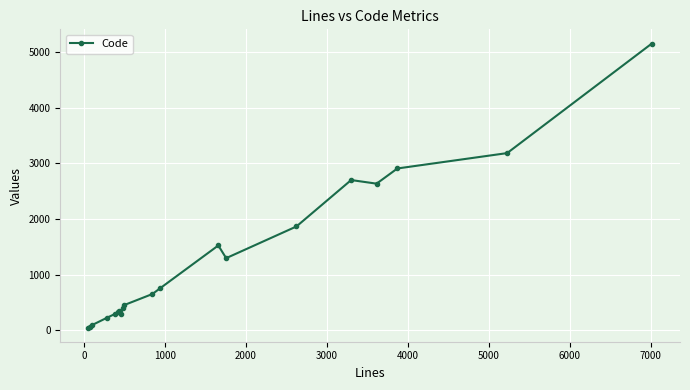

What is the difference between the maximum and minimum values?

5101